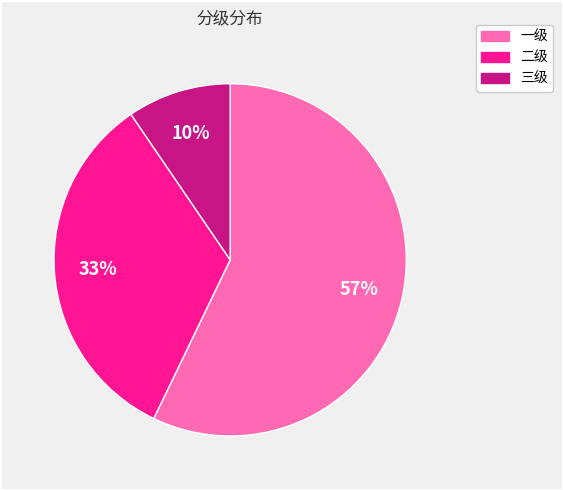

What percentage is the 二级 slice, to the nearest percent?

33%